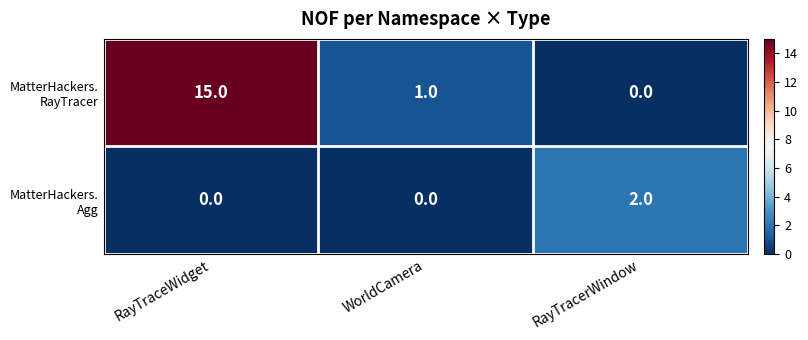

At which category is the sum across all series the highest?

RayTraceWidget